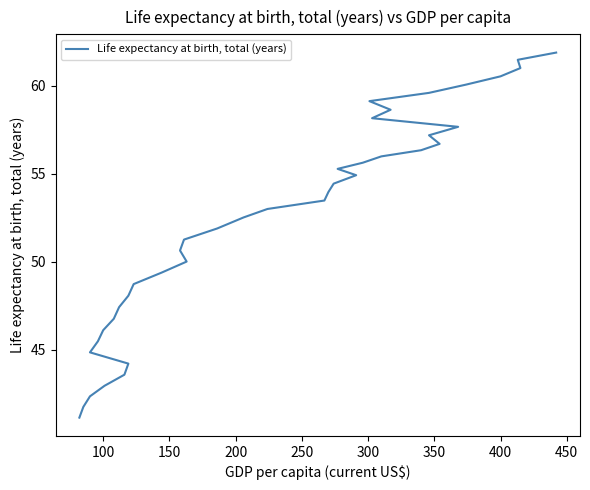

Reading left to right, what are all the values shown in this chart?

41.1	41.7	42.3	42.9	43.6	44.2	44.8	45.5	46.1	46.8	47.4	48.1	48.7	49.4	50.0	50.6	51.2	51.9	52.5	53.0	53.5	54.0	54.4	54.9	55.3	55.6	56.0	56.3	56.7	57.2	57.7	58.1	58.6	59.1	59.6	60.1	60.5	61.0	61.5	61.9